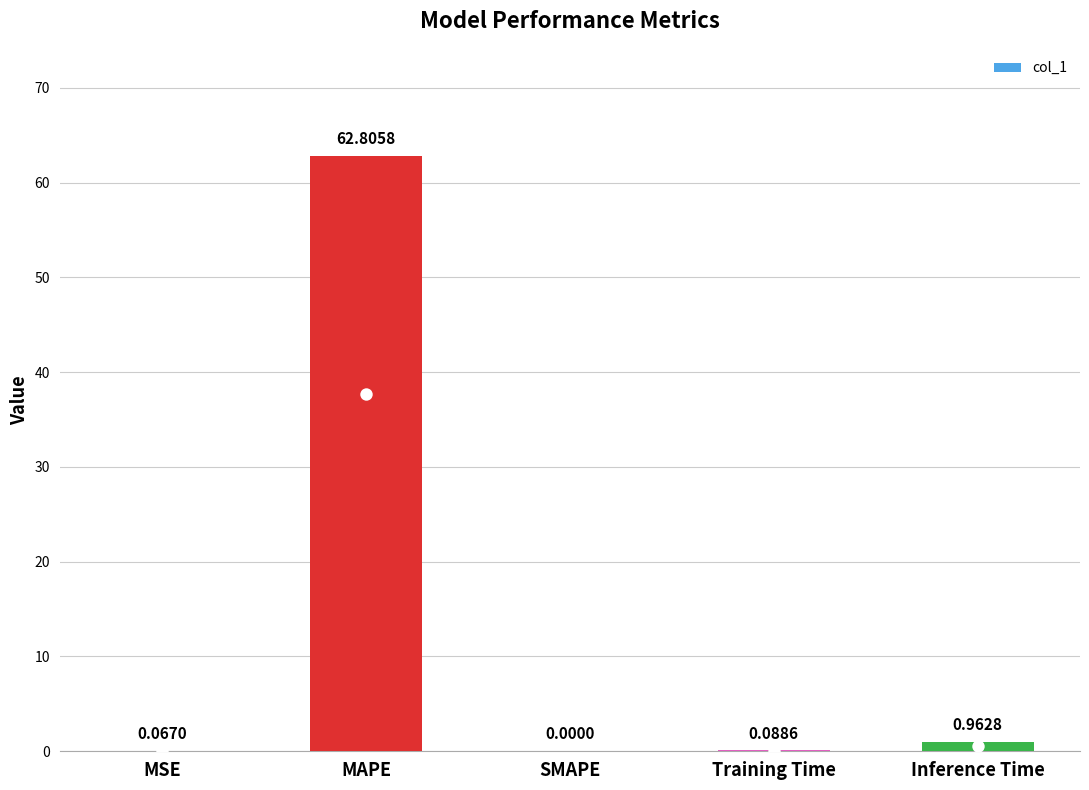

Between MSE and Training Time, which is larger?

Training Time